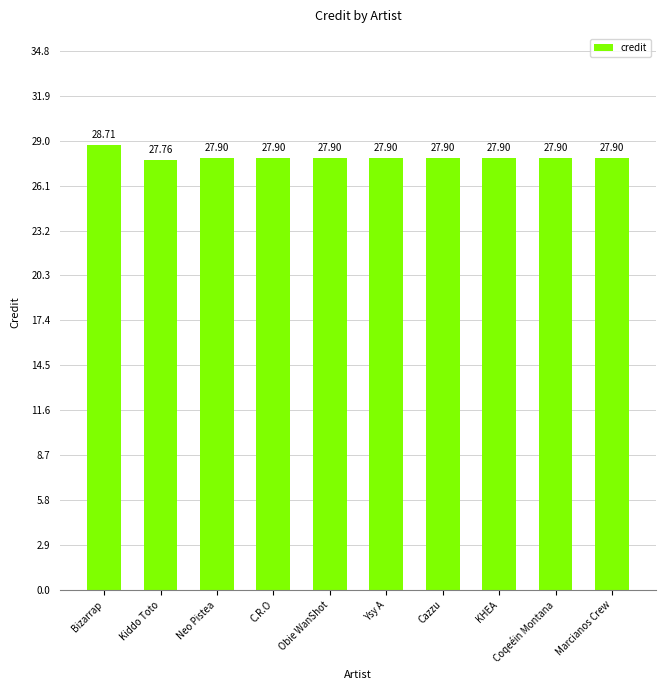

What is the ratio of the value at Neo Pistea to the value at KHEA?

1.0